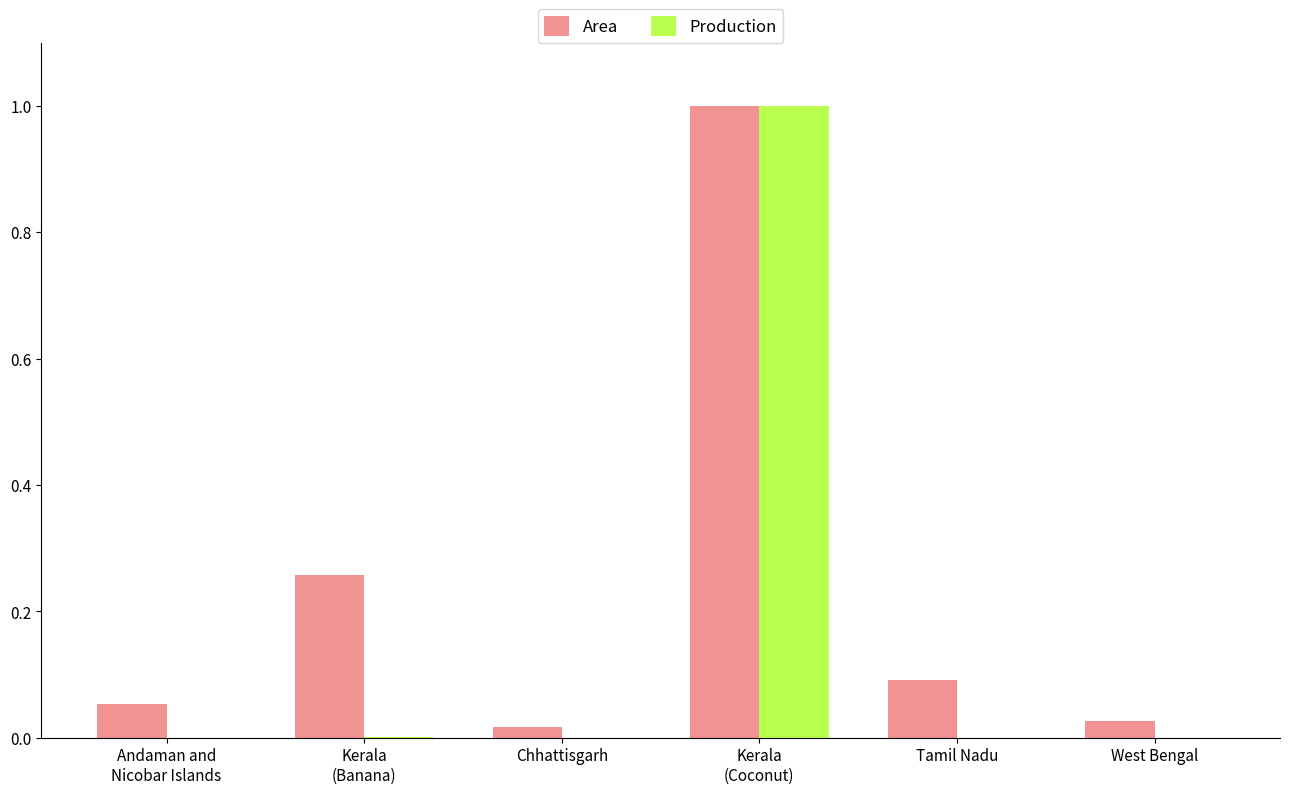

The Production series shows 0.0 at Chhattisgarh. True or false?

True